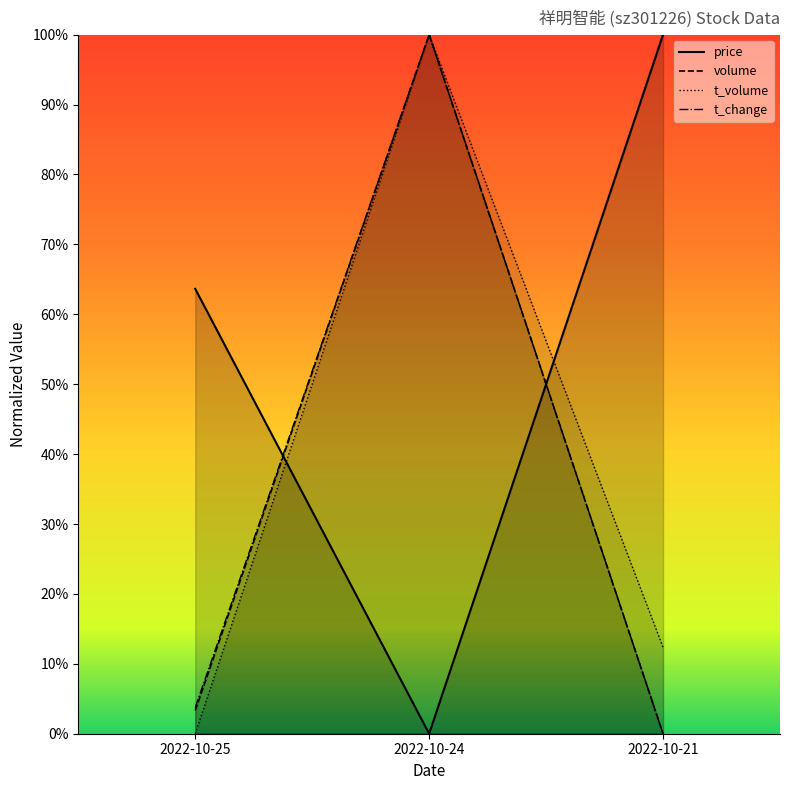

Between 2022-10-25 and 2022-10-24, which is larger?

2022-10-25